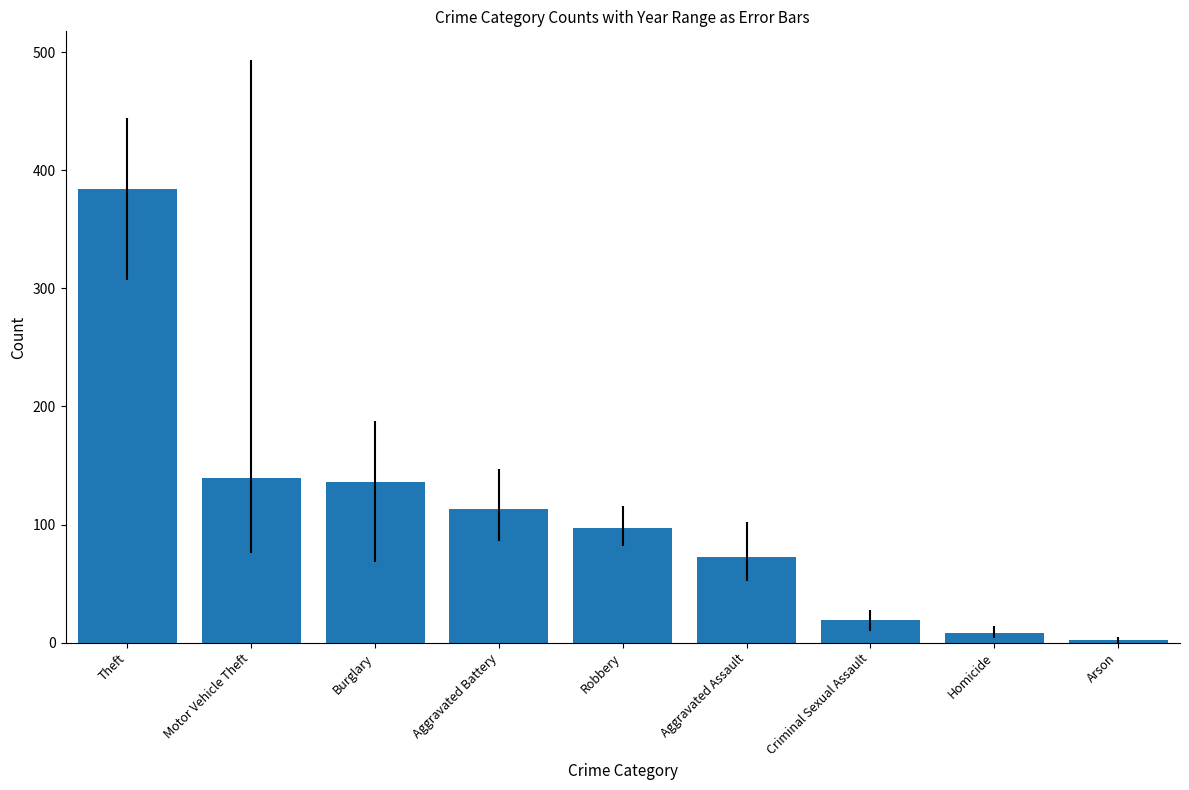

How many data points are less than 96?

4